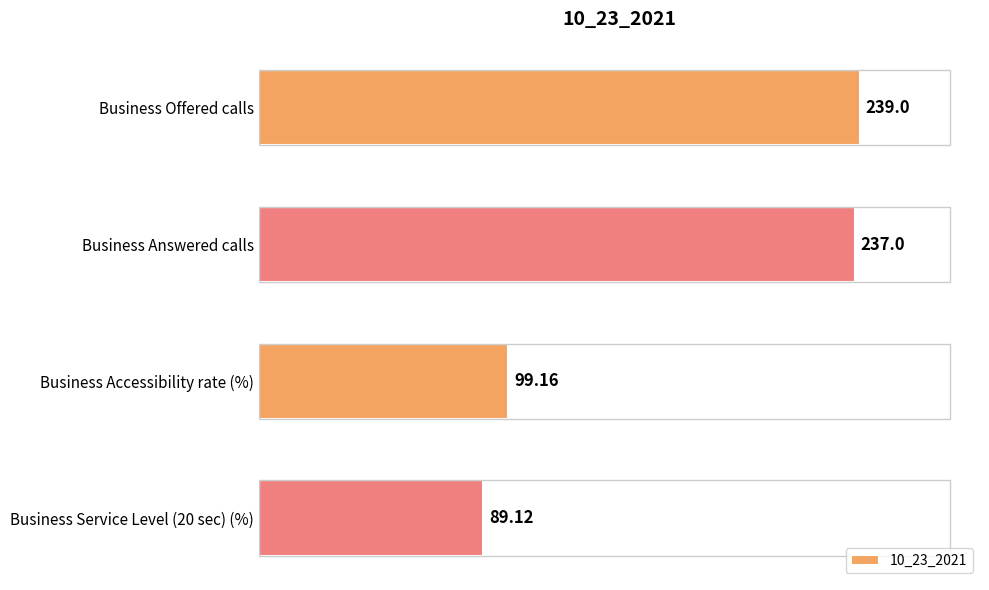

What is the change in value from Business Offered calls to Business Accessibility rate (%)?

-139.8